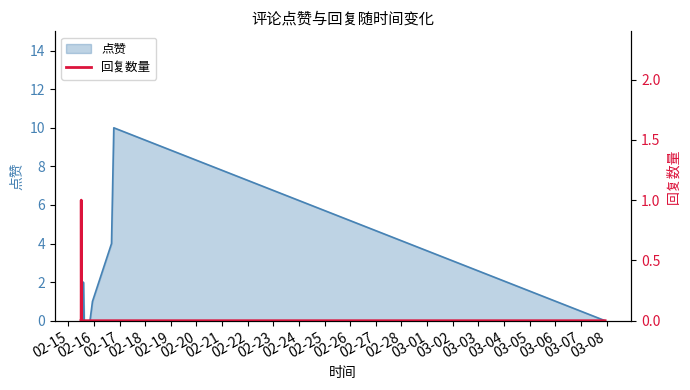

Where is the data nearest to the value 0?

02-15